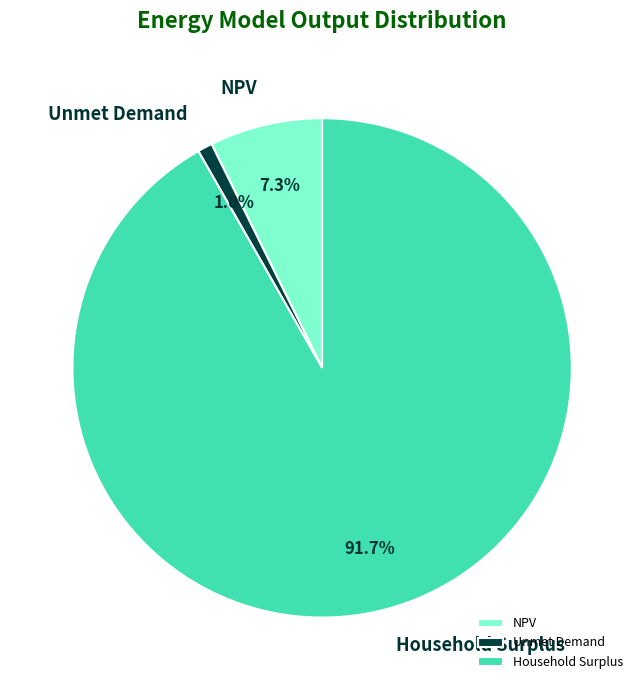

Rank the categories by value from lowest to highest.

Unmet Demand, NPV, Household Surplus